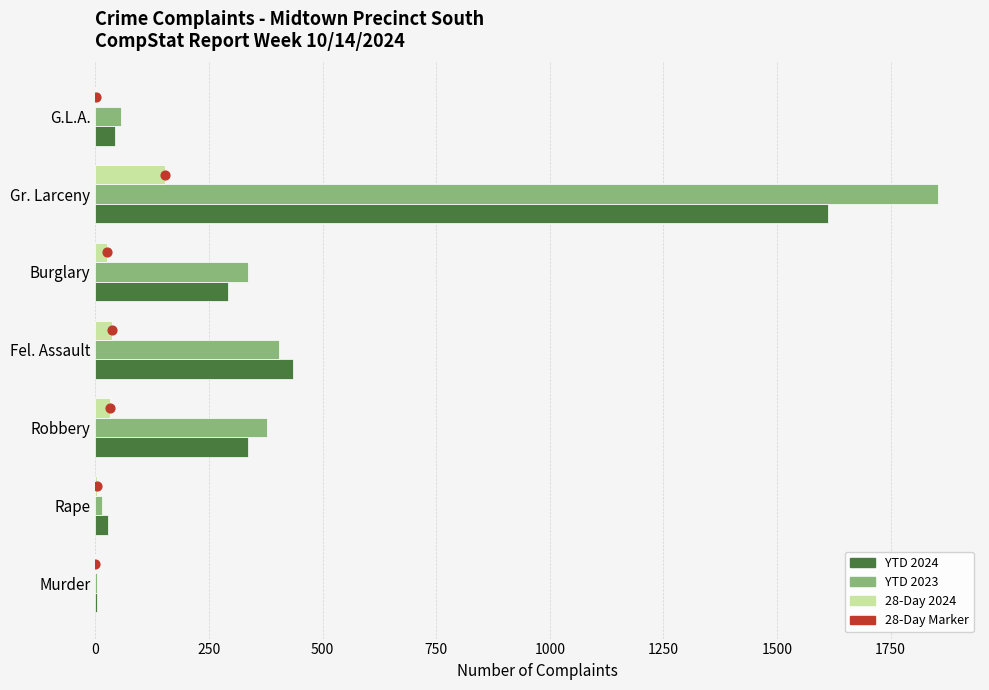

Which series contains the lowest Y value?

28-Day 2024